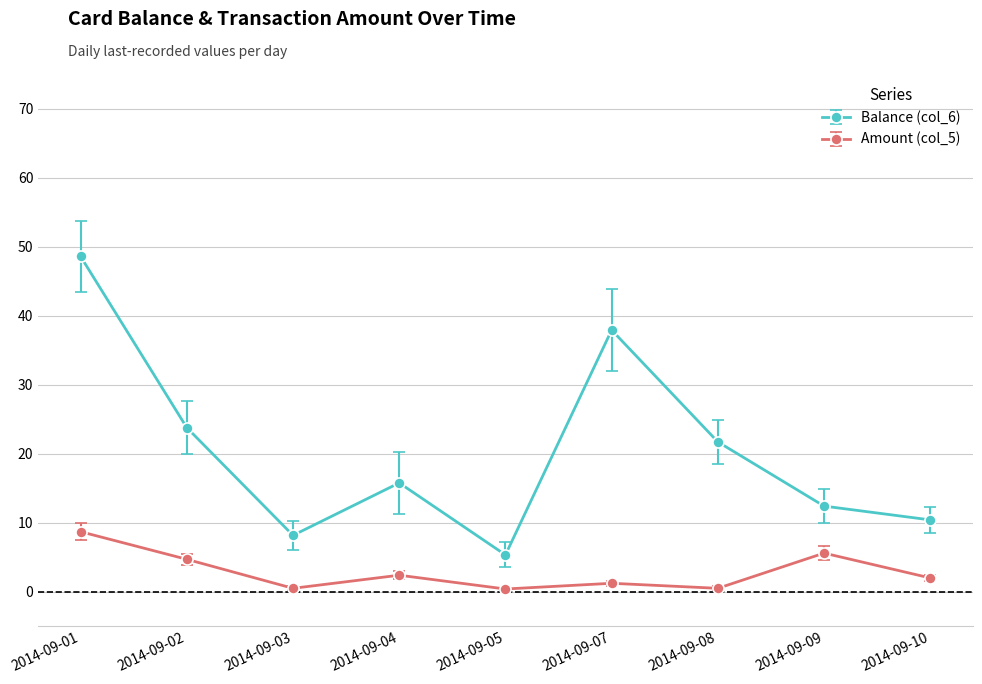

What is the difference between the highest and lowest values at 2014-09-01?

39.9